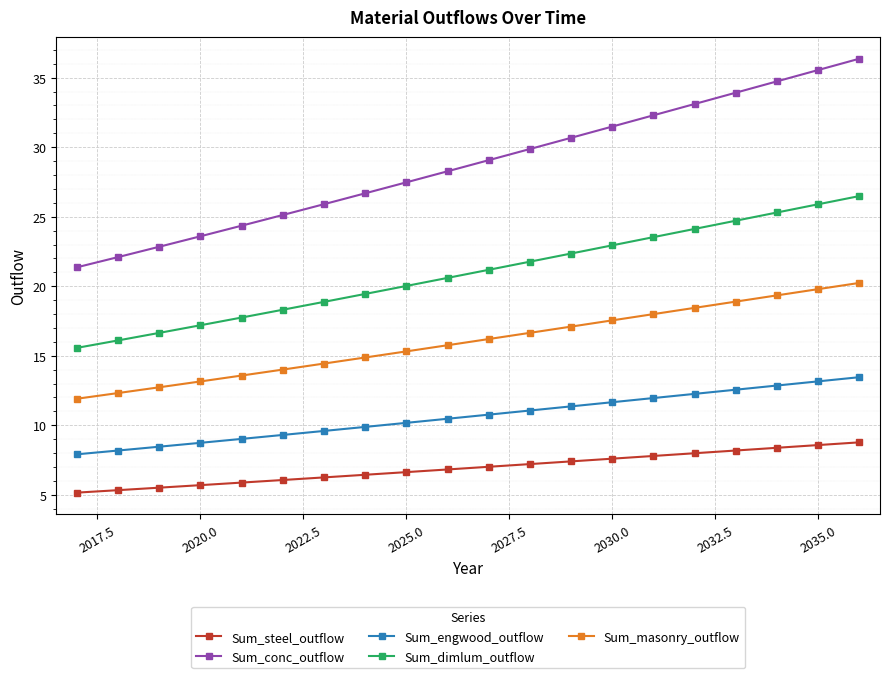

Reading left to right, transcribe all the data shown in this chart.

Sum_steel_outflow: 5.2	5.3	5.5	5.7	5.9	6.1	6.2	6.4	6.6	6.8	7.0	7.2	7.4	7.6	7.8	8.0	8.2	8.4	8.6	8.8
Sum_conc_outflow: 21.4	22.1	22.8	23.6	24.4	25.1	25.9	26.7	27.5	28.3	29.1	29.9	30.7	31.5	32.3	33.1	33.9	34.7	35.6	36.4
Sum_engwood_outflow: 7.9	8.2	8.5	8.7	9.0	9.3	9.6	9.9	10.2	10.5	10.8	11.1	11.4	11.7	12.0	12.3	12.6	12.9	13.2	13.5
Sum_dimlum_outflow: 15.6	16.1	16.6	17.2	17.7	18.3	18.9	19.4	20.0	20.6	21.2	21.8	22.4	22.9	23.5	24.1	24.7	25.3	25.9	26.5
Sum_masonry_outflow: 11.9	12.3	12.7	13.2	13.6	14.0	14.4	14.9	15.3	15.8	16.2	16.6	17.1	17.5	18.0	18.4	18.9	19.3	19.8	20.2